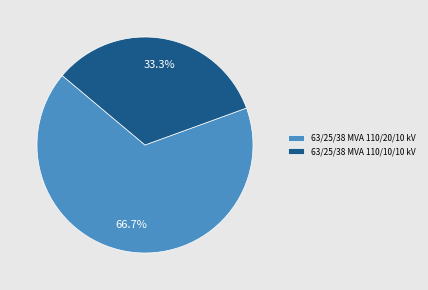

What is the ratio of the value at 63/25/38 MVA 110/10/10 kV to the value at 63/25/38 MVA 110/20/10 kV?

0.5